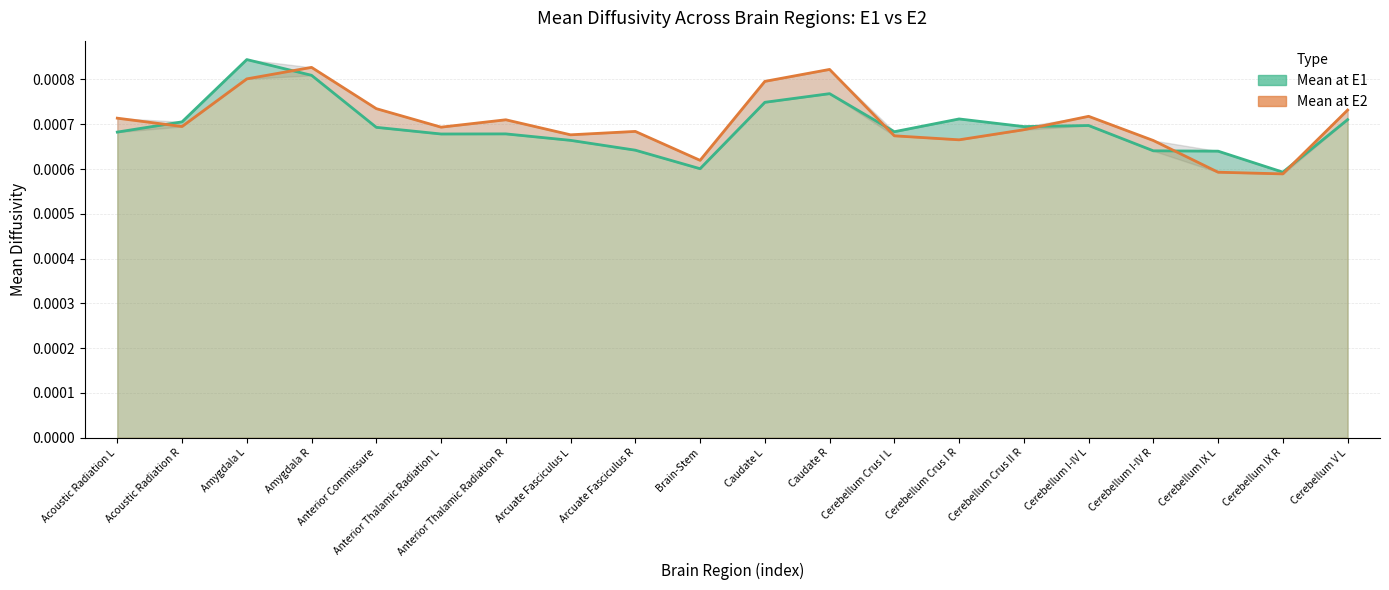

Rank the series by their maximum value, from highest to lowest.

Mean at E1, Mean at E2